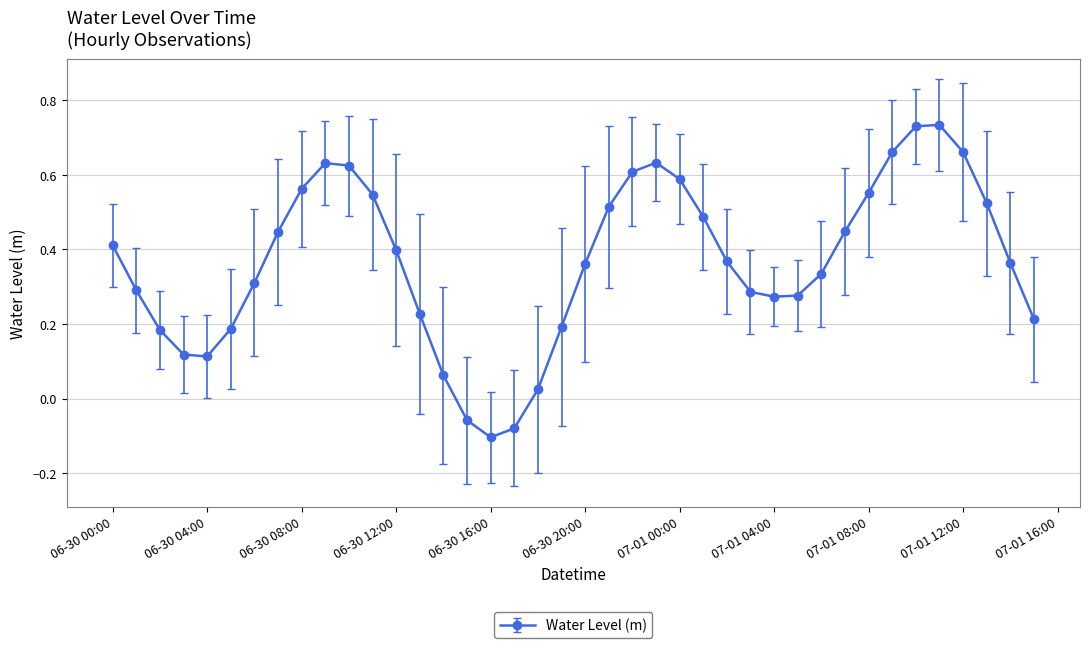

True or false: the data has more than 2 interior local peaks.

True